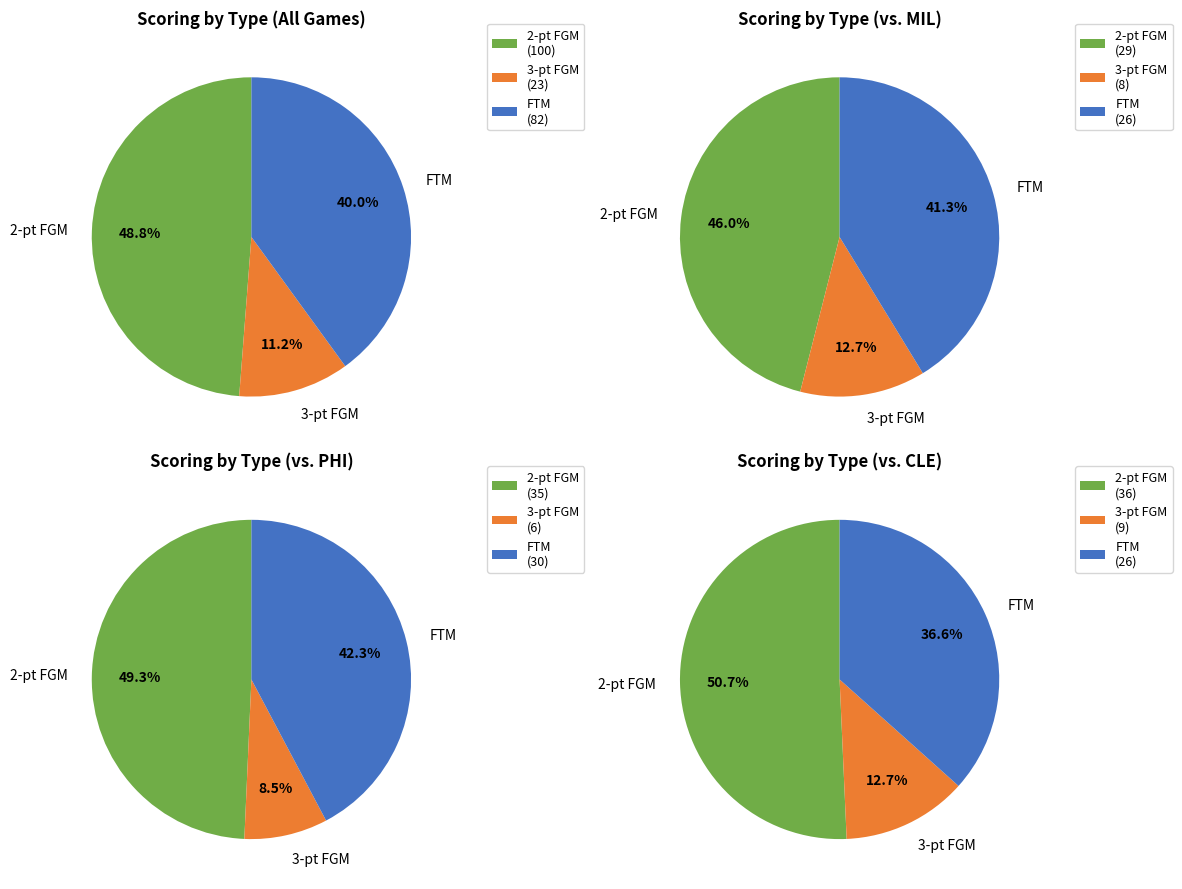

True or false: MAY 07 accounts for 12% of the total.

False